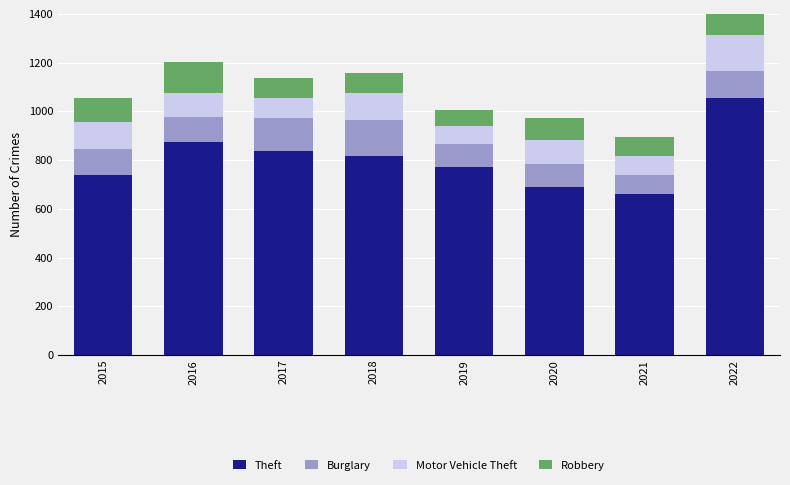

Does the chart contain stacked bars?

Yes